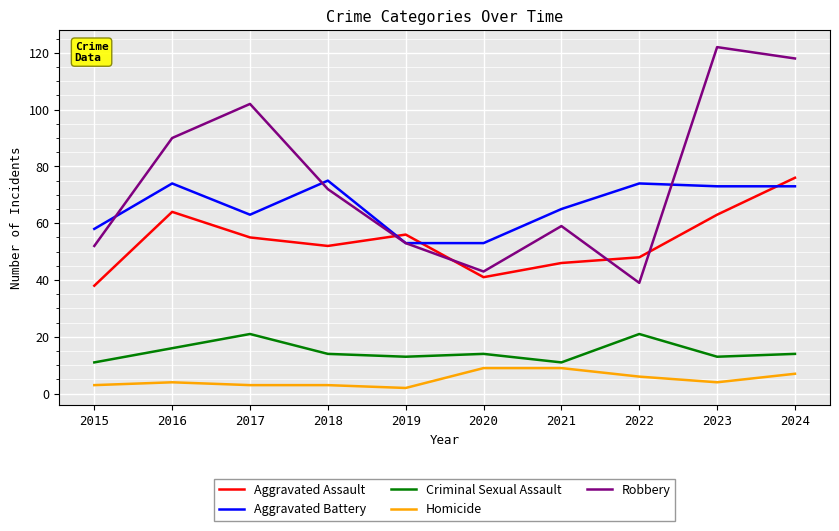

True or false: Robbery and Aggravated Battery cross at least once.

True